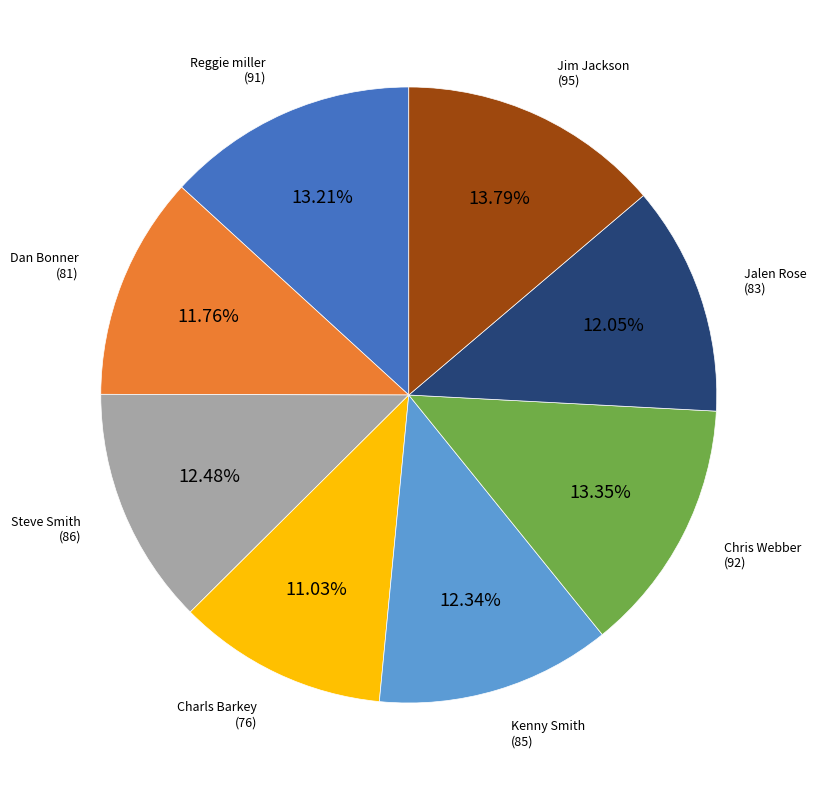

Does any single category account for the majority?

No